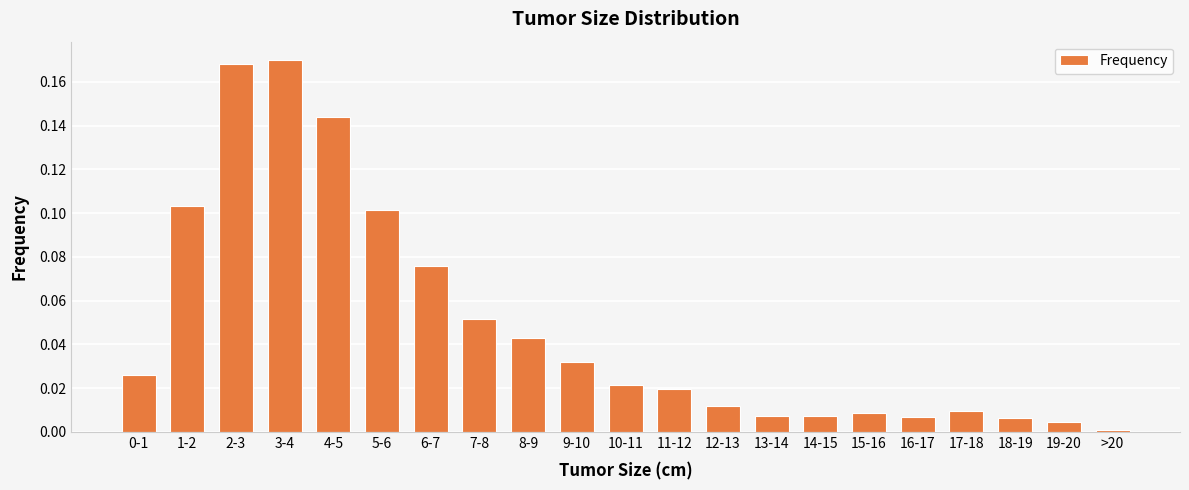

What is the label of the 13th bar from the right?

8-9